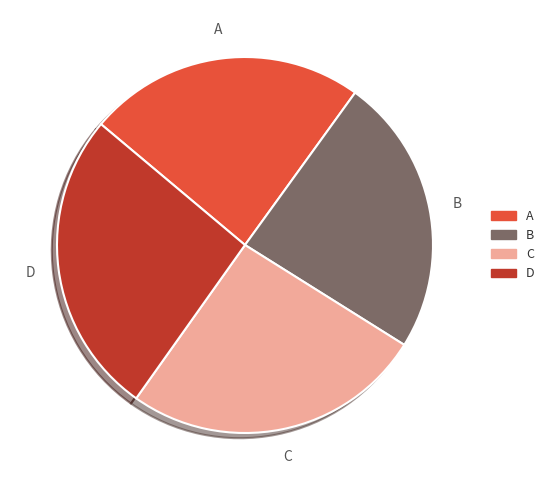

Is it true that C is 20% of the pie?

False